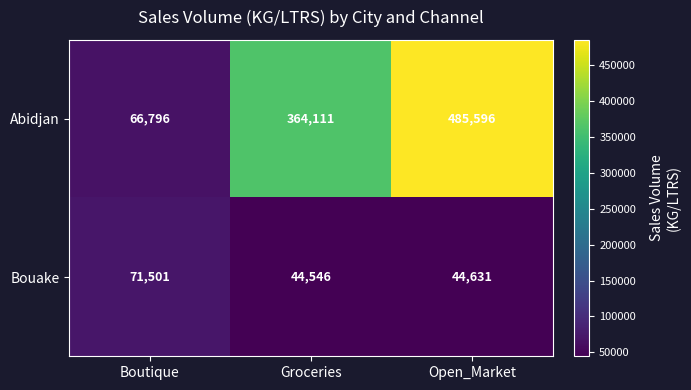

How many distinct data groups are displayed?

2